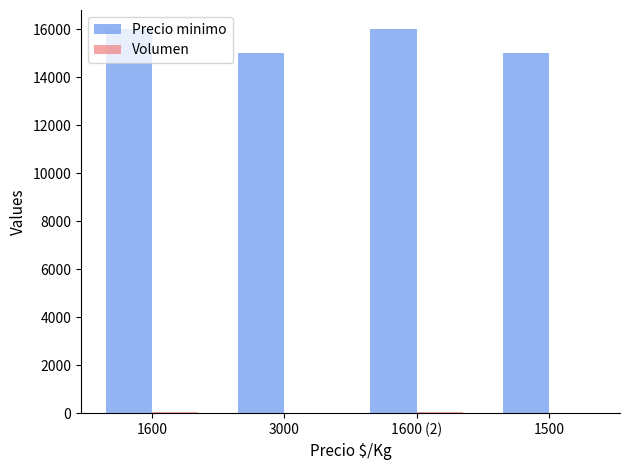

The value of Precio minimo at 1600 (2) is 26442. True or false?

False